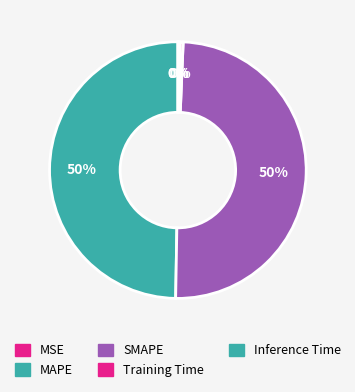

How much of the chart is everything except Inference Time?

99.7%